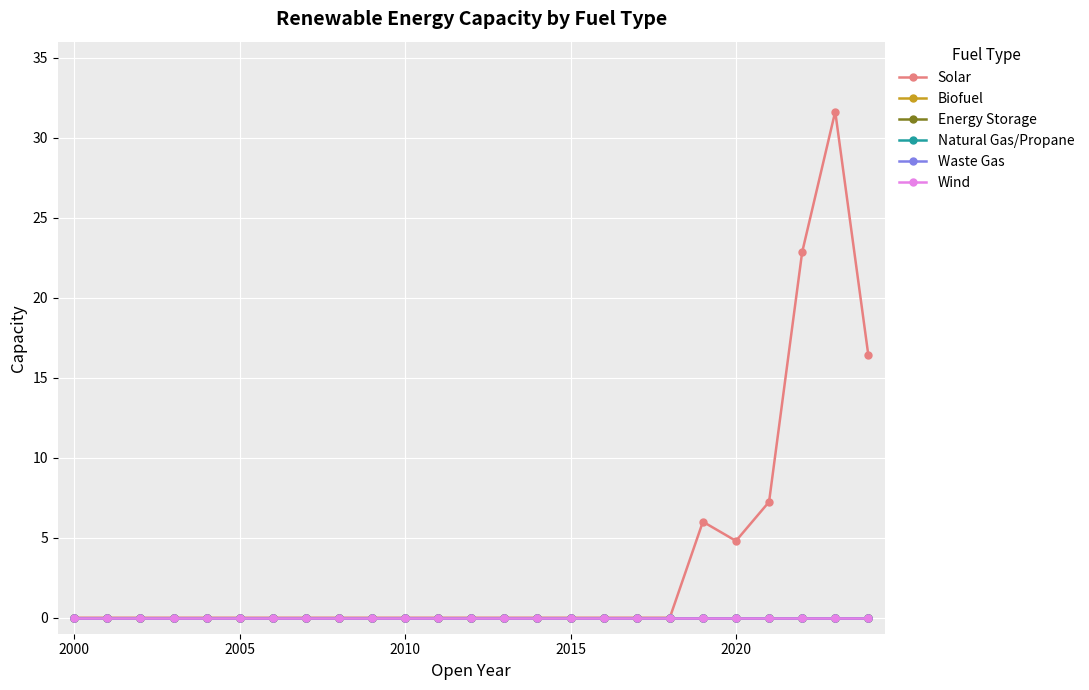

Reading left to right, extract all data points from this chart.

Solar: 0.0	0.0	0.0	0.0	0.0	0.0	0.0	0.0	0.0	0.0	0.0	0.0	0.0	0.0	0.0	0.0	0.0	0.0	0.0	6.0	4.8	7.2	22.8	31.6	16.4
Biofuel: 0.0	0.0	0.0	0.0	0.0	0.0	0.0	0.0	0.0	0.0	0.0	0.0	0.0	0.0	0.0	0.0	0.0	0.0	0.0	0.0	0.0	0.0	0.0	0.0	0.0
Energy Storage: 0.0	0.0	0.0	0.0	0.0	0.0	0.0	0.0	0.0	0.0	0.0	0.0	0.0	0.0	0.0	0.0	0.0	0.0	0.0	0.0	0.0	0.0	0.0	0.0	0.0
Natural Gas/Propane: 0.0	0.0	0.0	0.0	0.0	0.0	0.0	0.0	0.0	0.0	0.0	0.0	0.0	0.0	0.0	0.0	0.0	0.0	0.0	0.0	0.0	0.0	0.0	0.0	0.0
Waste Gas: 0.0	0.0	0.0	0.0	0.0	0.0	0.0	0.0	0.0	0.0	0.0	0.0	0.0	0.0	0.0	0.0	0.0	0.0	0.0	0.0	0.0	0.0	0.0	0.0	0.0
Wind: 0.0	0.0	0.0	0.0	0.0	0.0	0.0	0.0	0.0	0.0	0.0	0.0	0.0	0.0	0.0	0.0	0.0	0.0	0.0	0.0	0.0	0.0	0.0	0.0	0.0